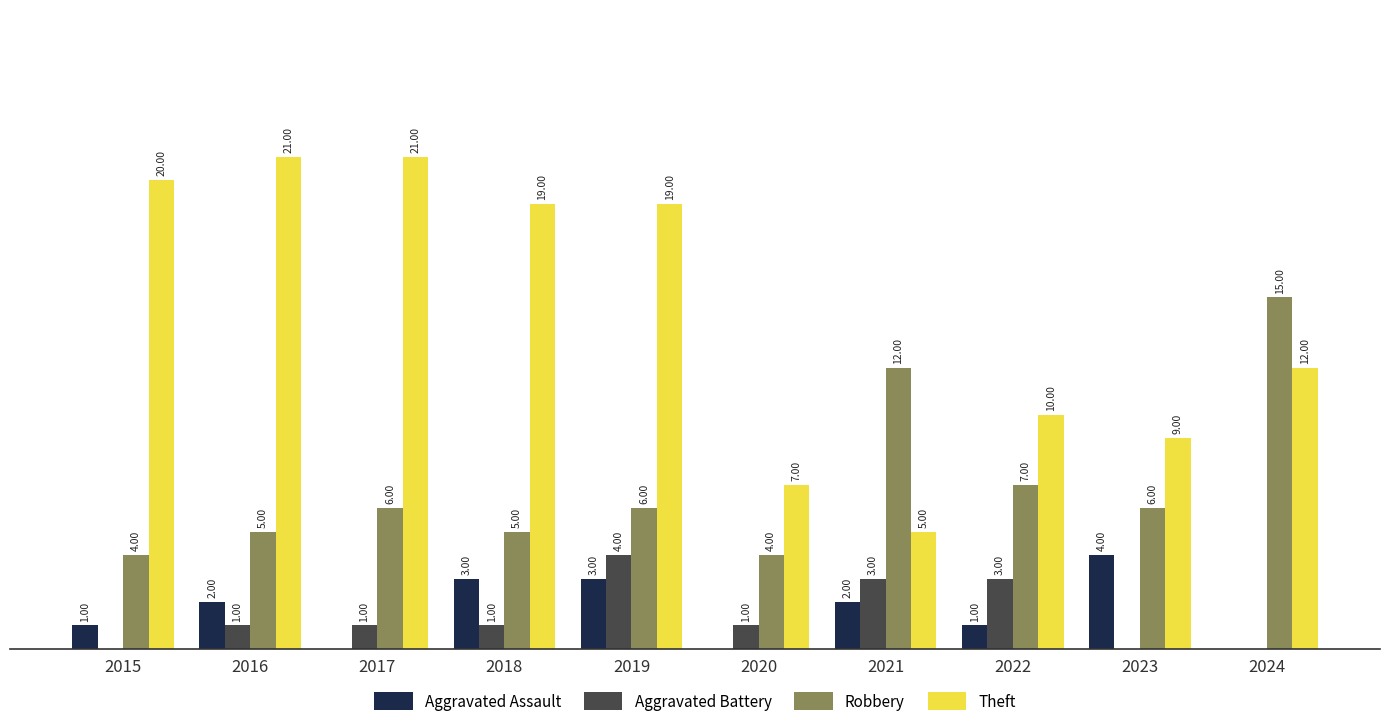

Reading left to right, extract all data points from this chart.

Aggravated Assault: 1	2	0	3	3	0	2	1	4	0
Aggravated Battery: 0	1	1	1	4	1	3	3	0	0
Robbery: 4	5	6	5	6	4	12	7	6	15
Theft: 20	21	21	19	19	7	5	10	9	12